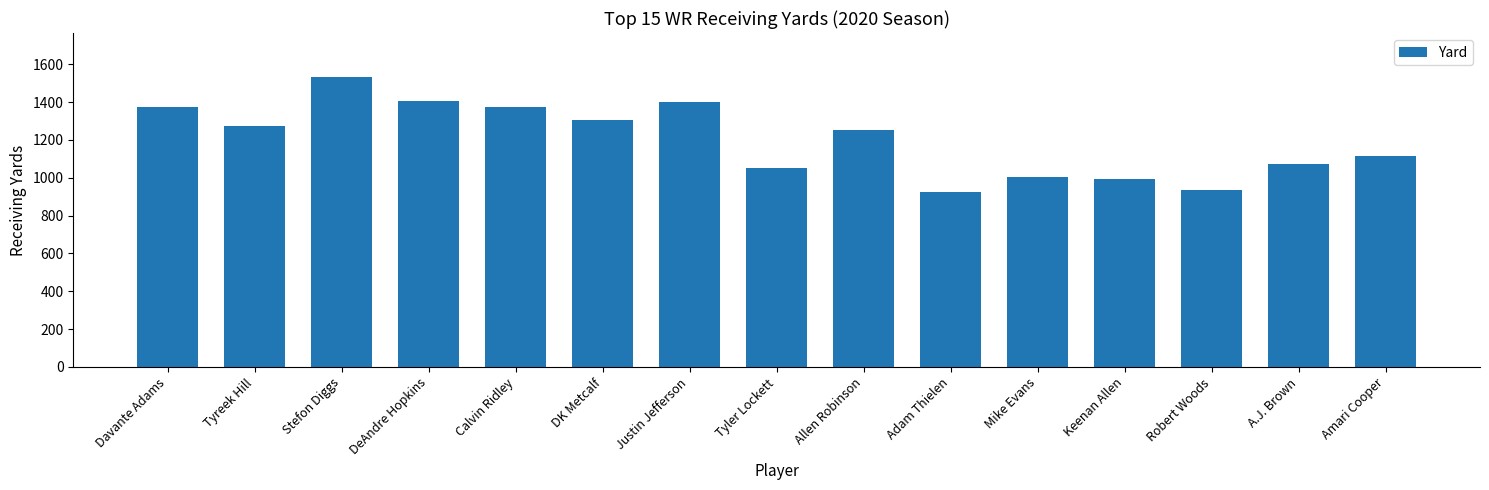

What is the sum of all values?

18019